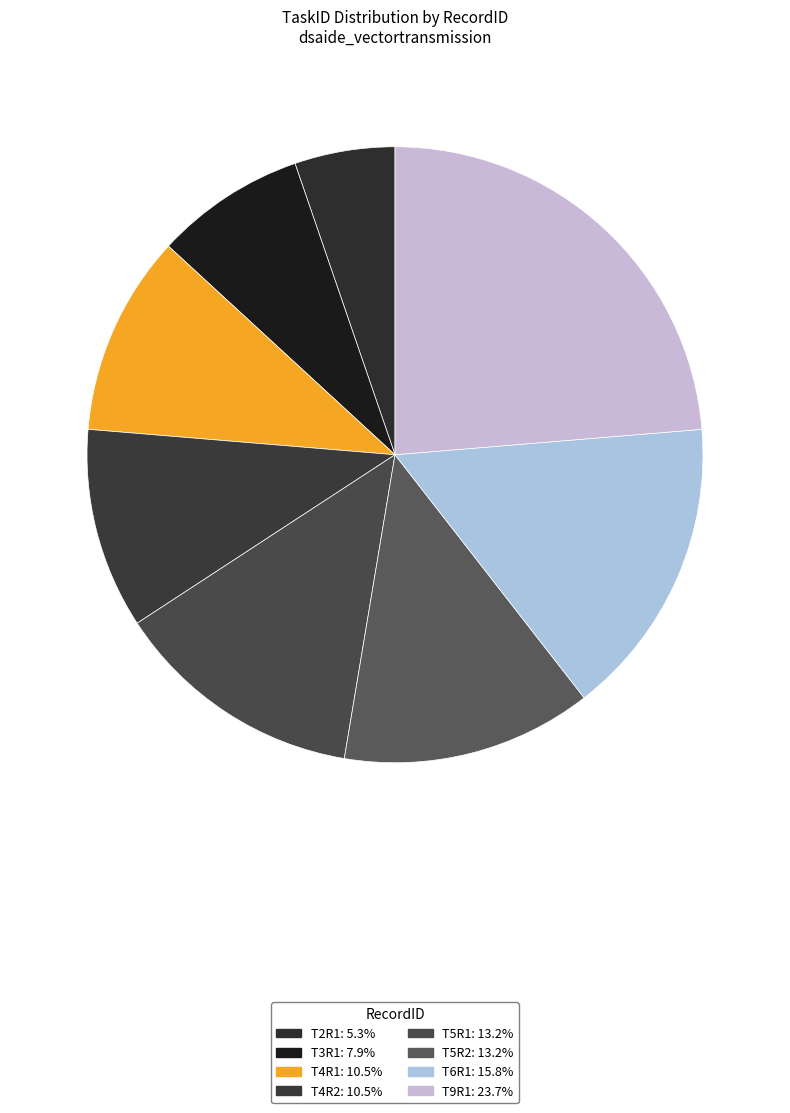

To the nearest percent, what is the combined percentage of T5R1 and T9R1?

37%